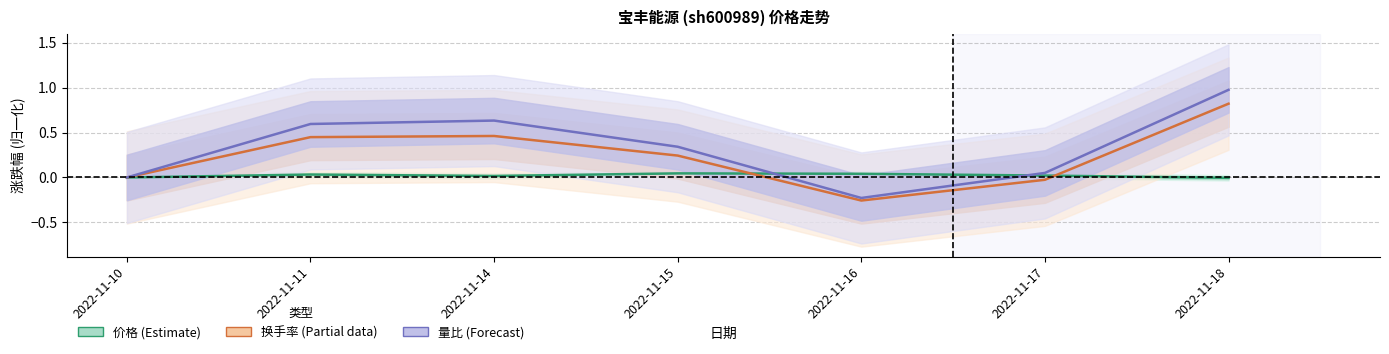

Which series has the largest total across all categories?

量比